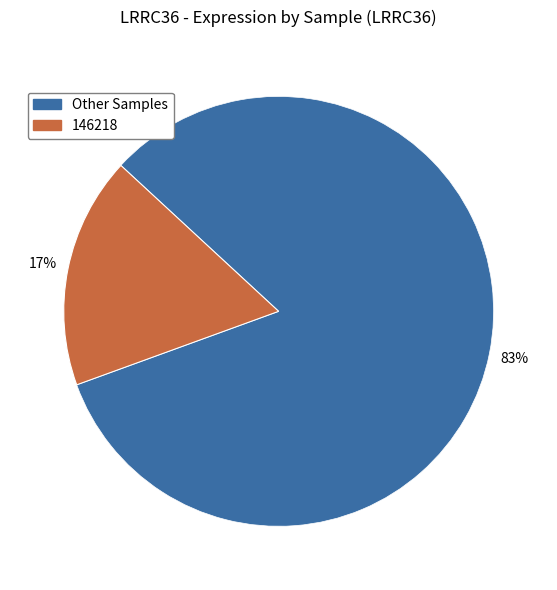

How many slices are in this pie chart?

2